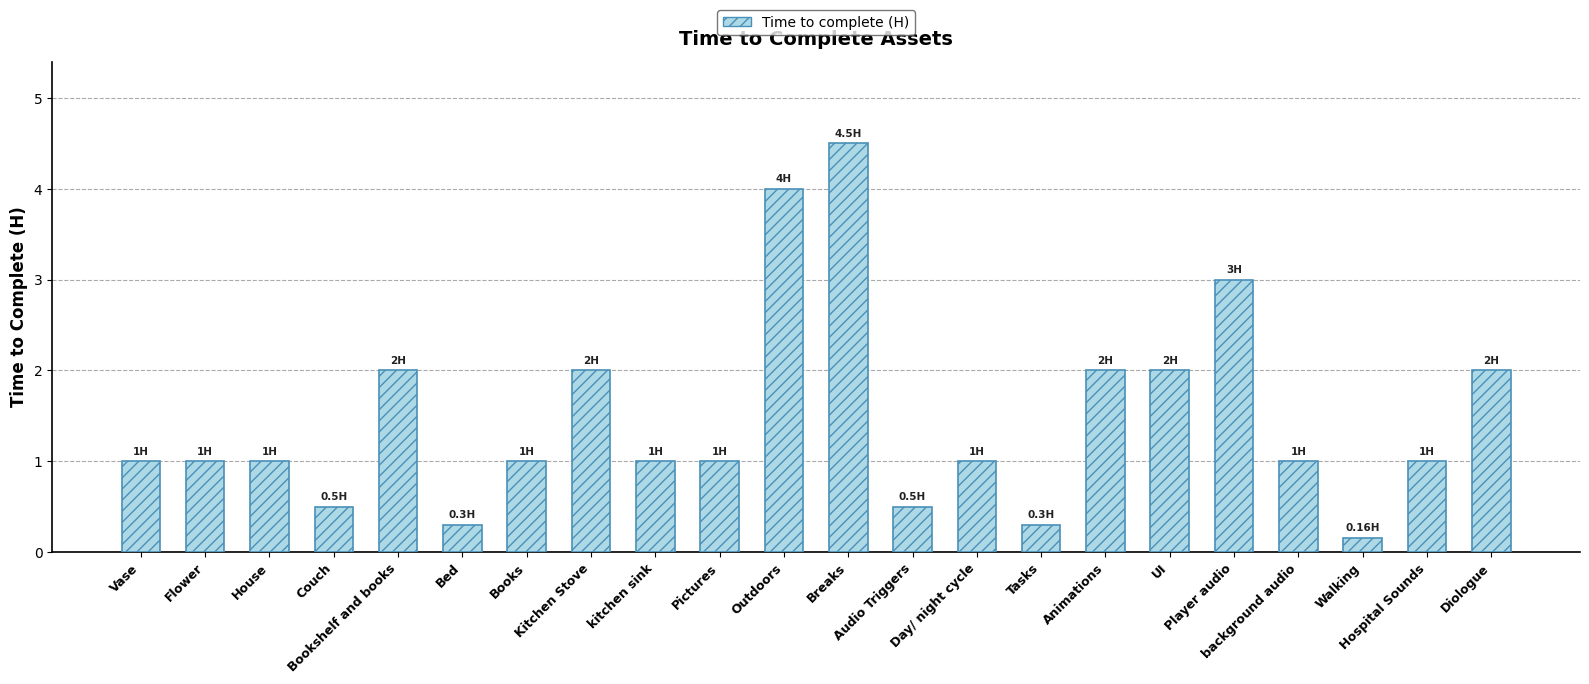

Count the number of categories in the chart.

22